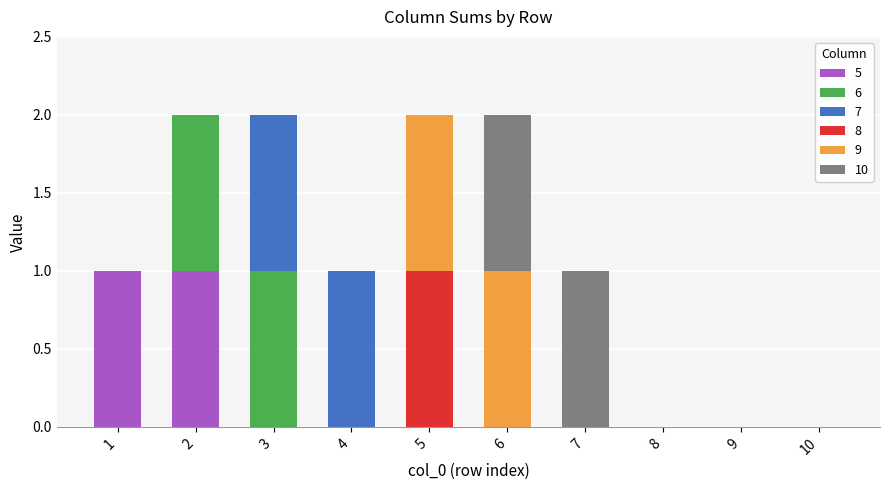

True or false: 5 has a value of 0 at 1.

False